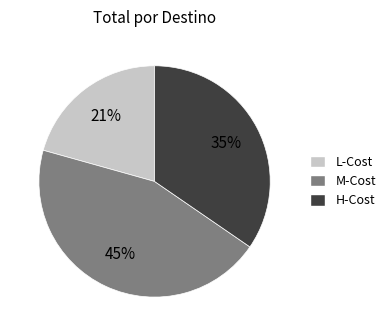

Does any single category account for the majority?

No